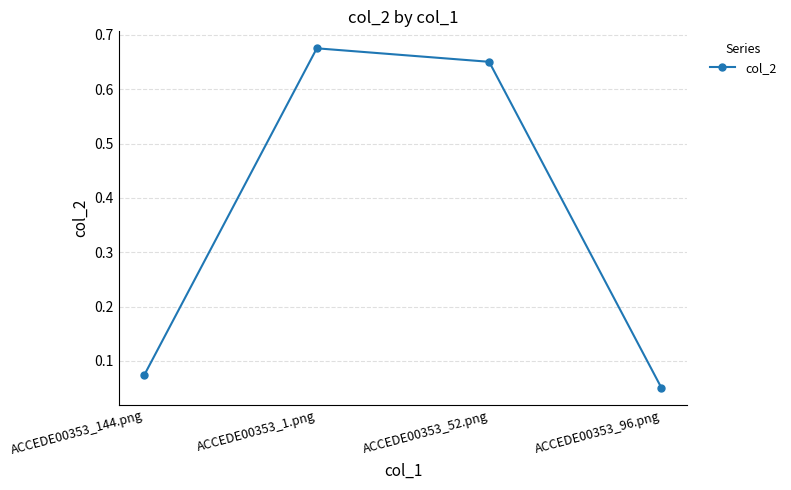

At which category does the chart reach its minimum across all series?

ACCEDE00353_96.png